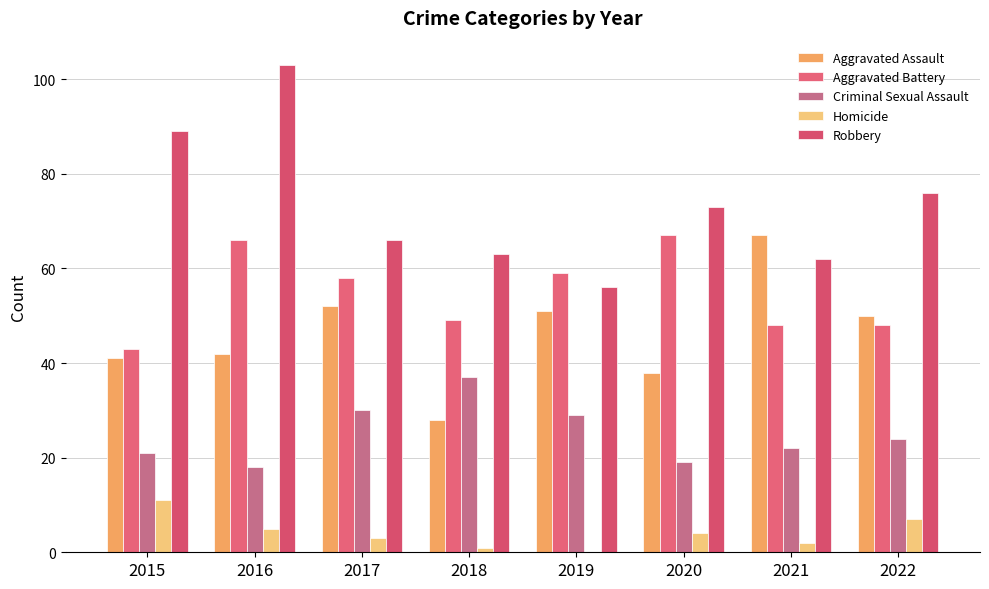

What is the approximate value of Robbery at 2020, to the nearest 5?

75